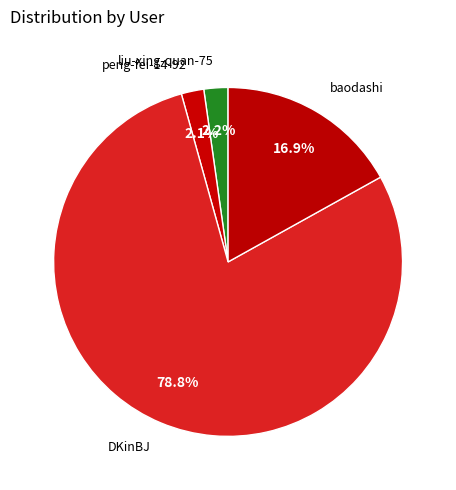

Which has a higher value, baodashi or liu-xing-quan-75?

baodashi